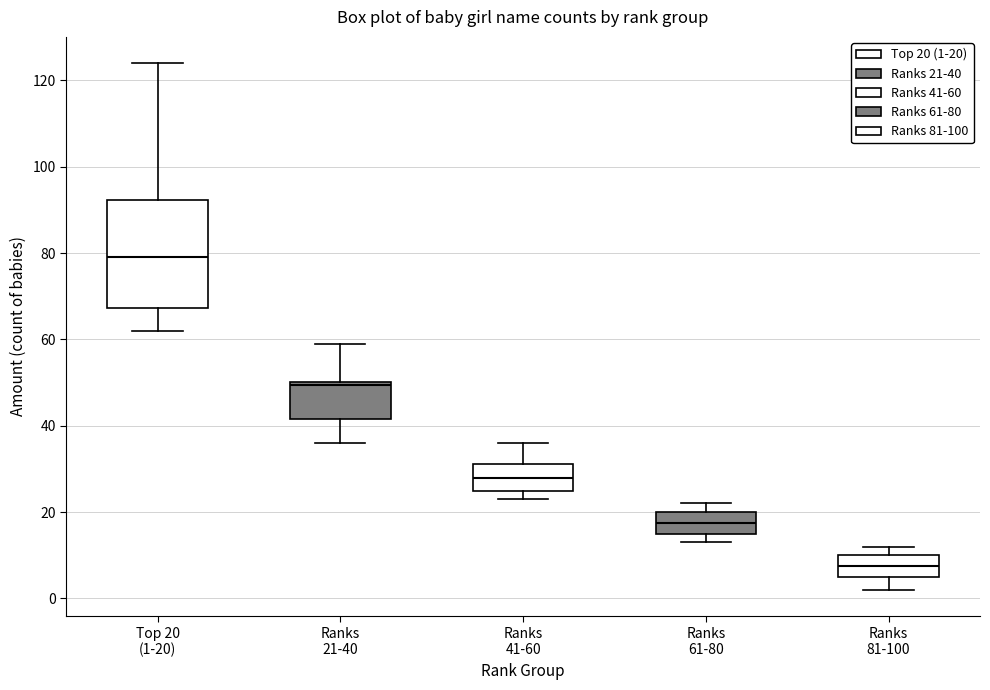

Where does the lower whisker of the box for Ranks 81-100 end on the y-axis? The values are not printed on the chart, so give them approximately, as read against the axis.

2